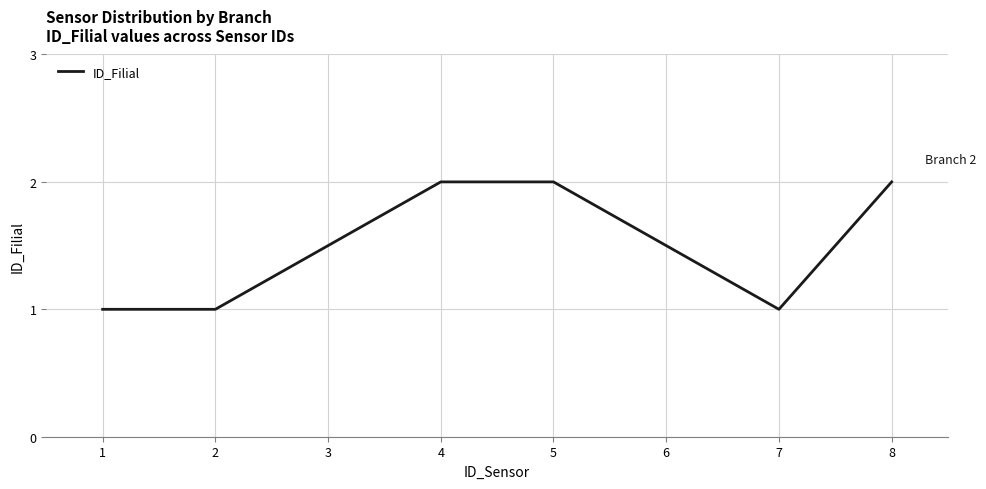

True or false: the data has more than 1 interior local peaks.

False